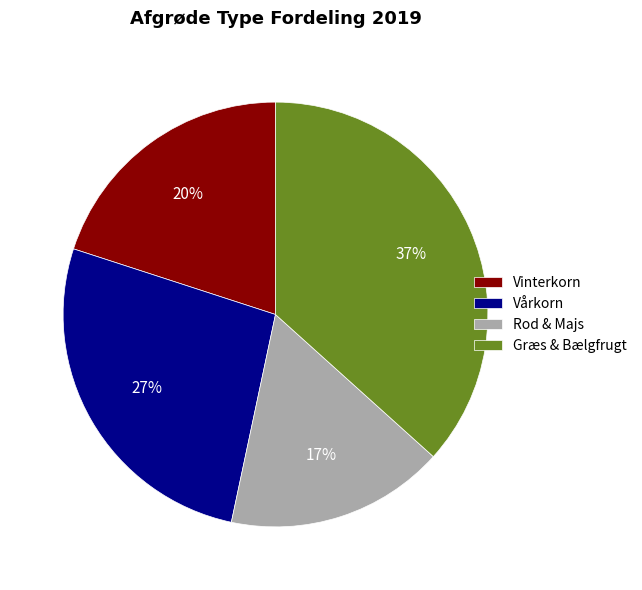

To the nearest percent, what is the average slice percentage?

25%